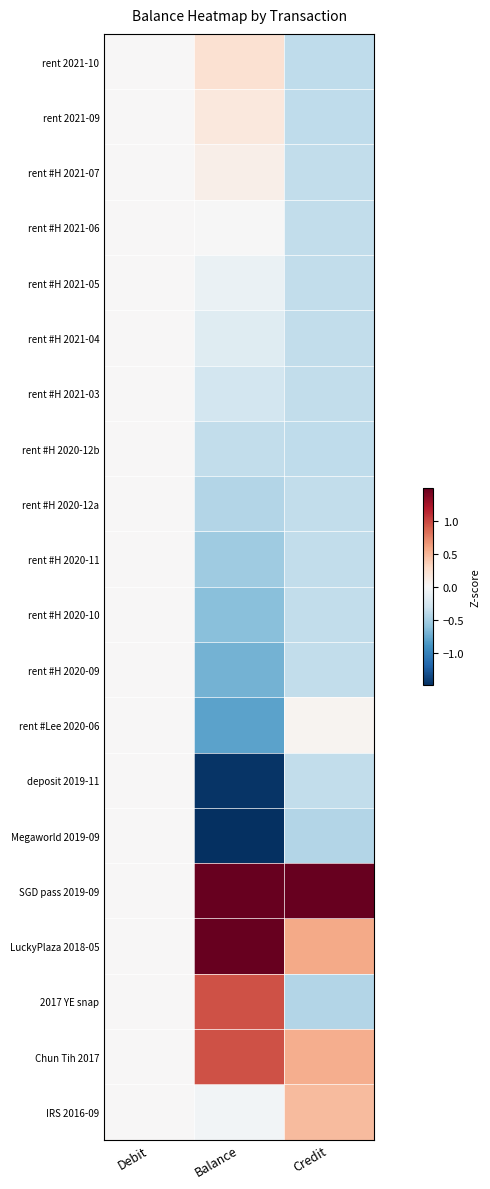

At which category does the chart reach its peak across all series?

Credit